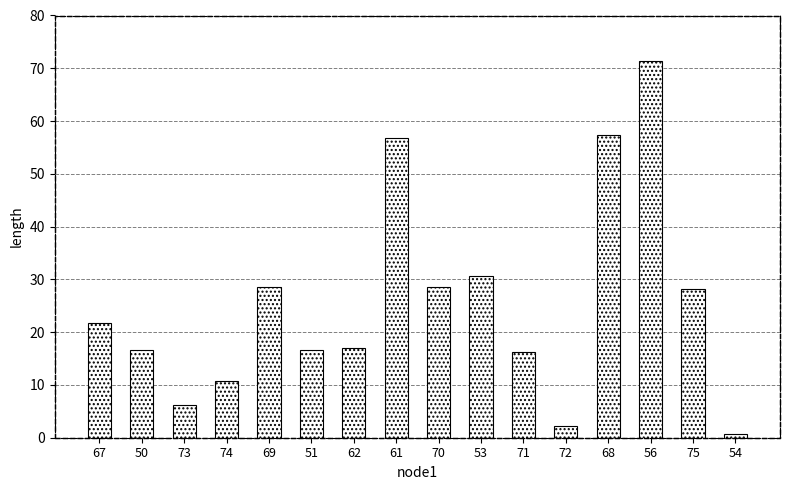

What is the sum of all values?

410.0